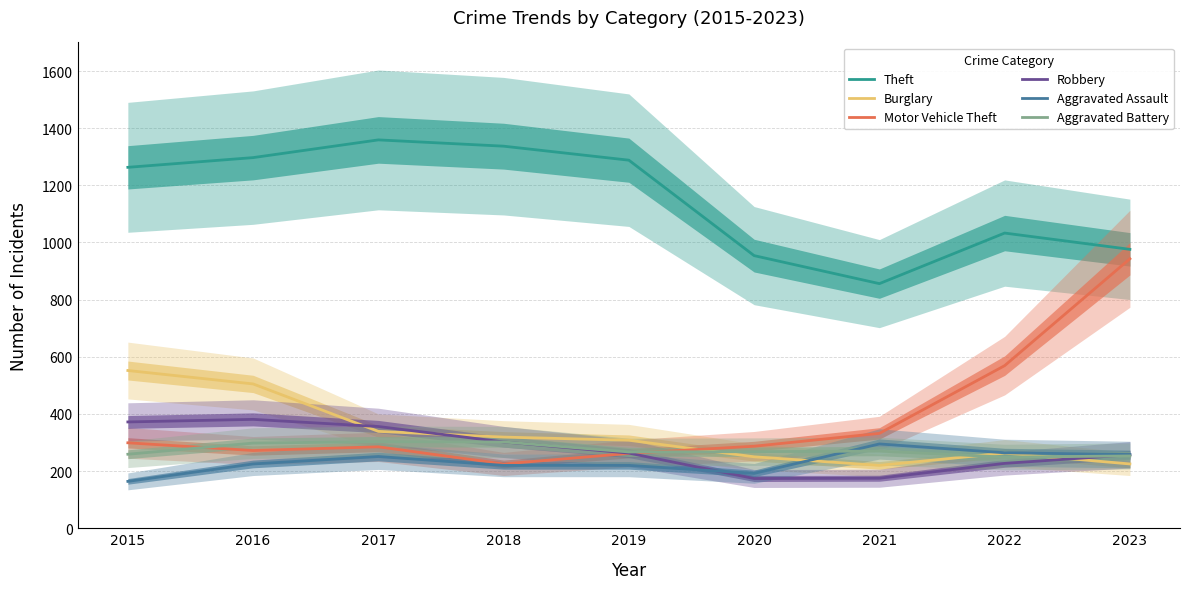

Which has a higher value, 2018 or 2015?

2018